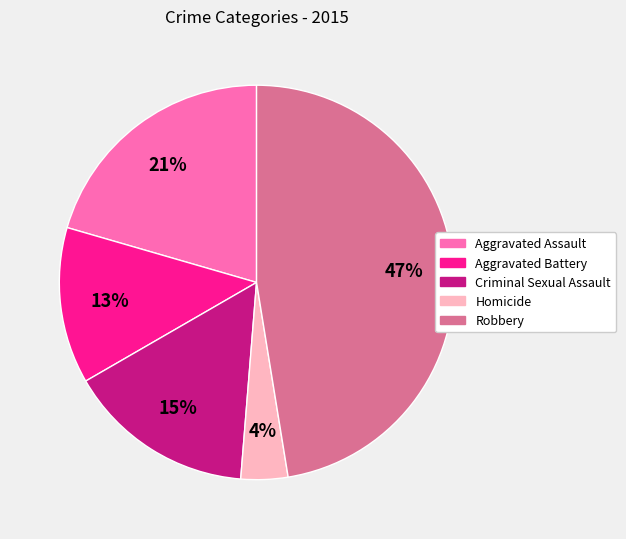

The Aggravated Battery slice represents 1% of the pie. True or false?

False